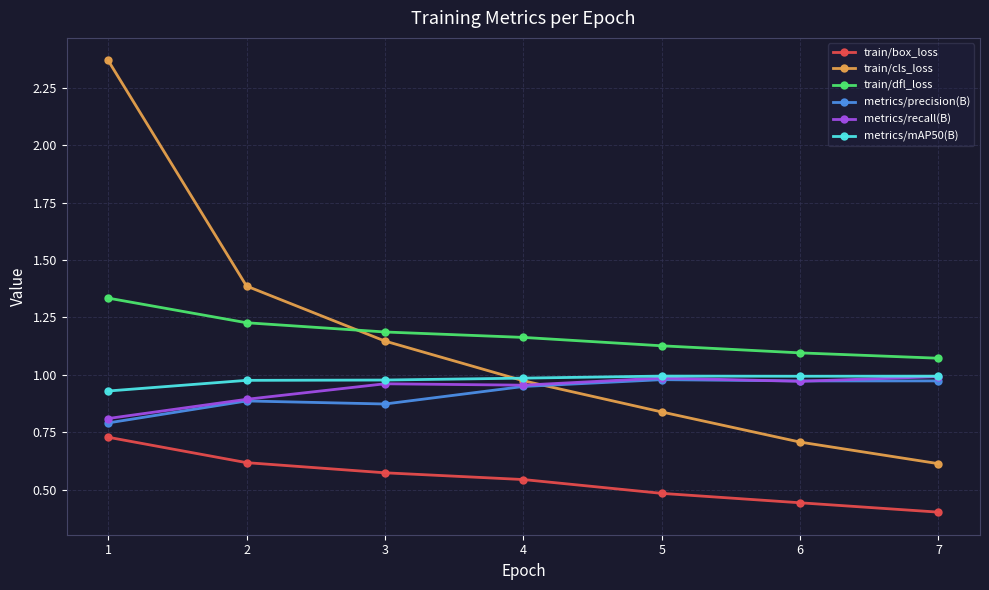

List the labels in order of train/cls_loss value, largest first.

1, 2, 3, 4, 5, 6, 7